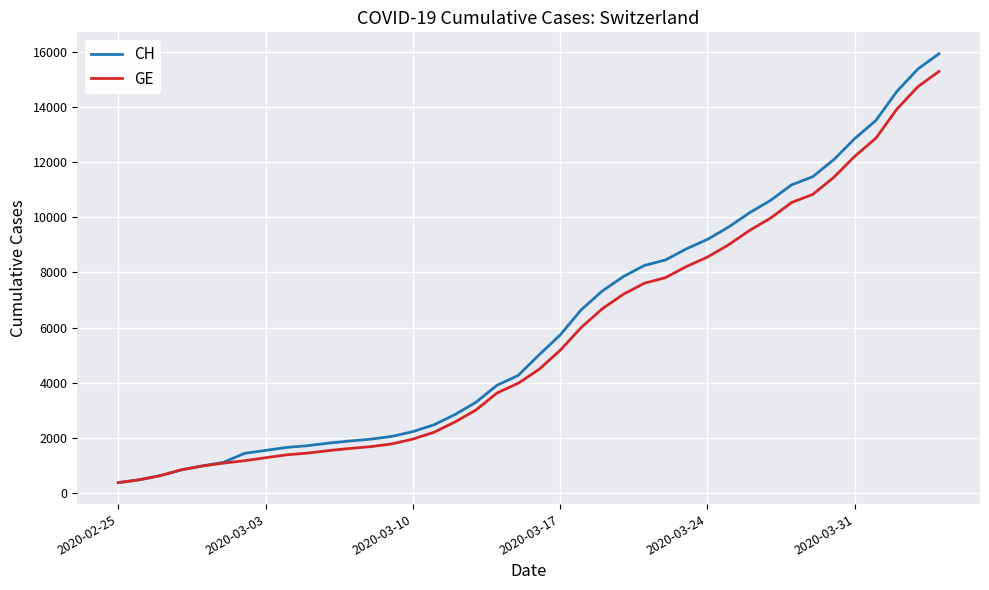

List the series in order of their peak value, highest first.

CH, GE